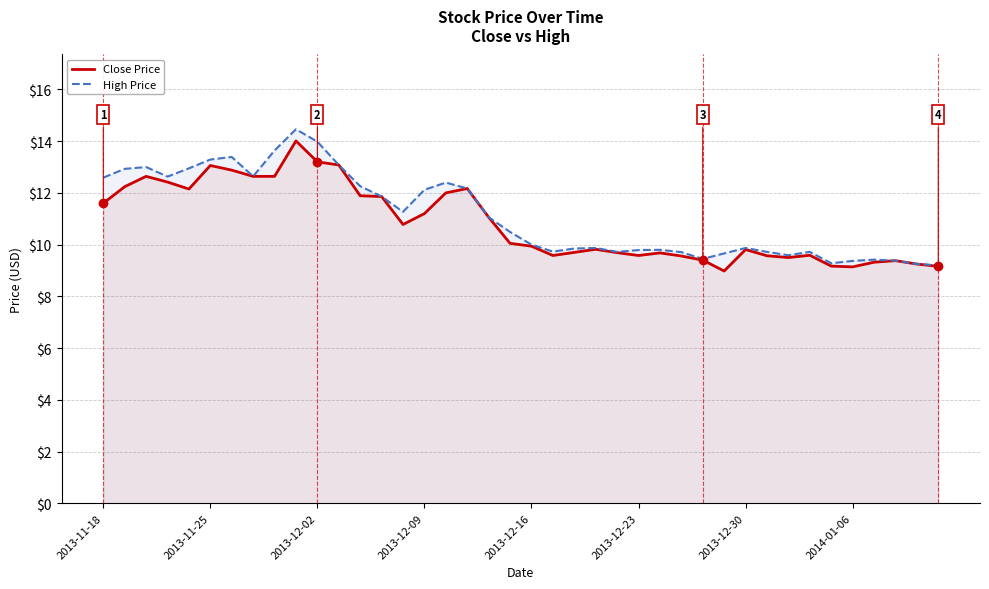

The value of Close Price at 23 is 17.3. True or false?

False